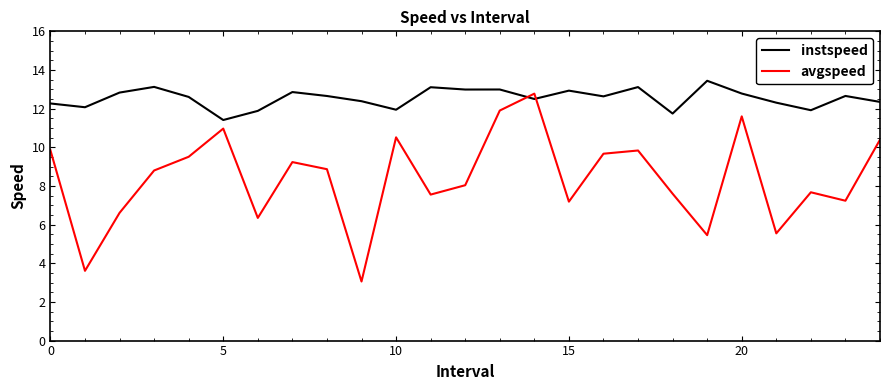

What is the maximum value shown in the chart?

13.4